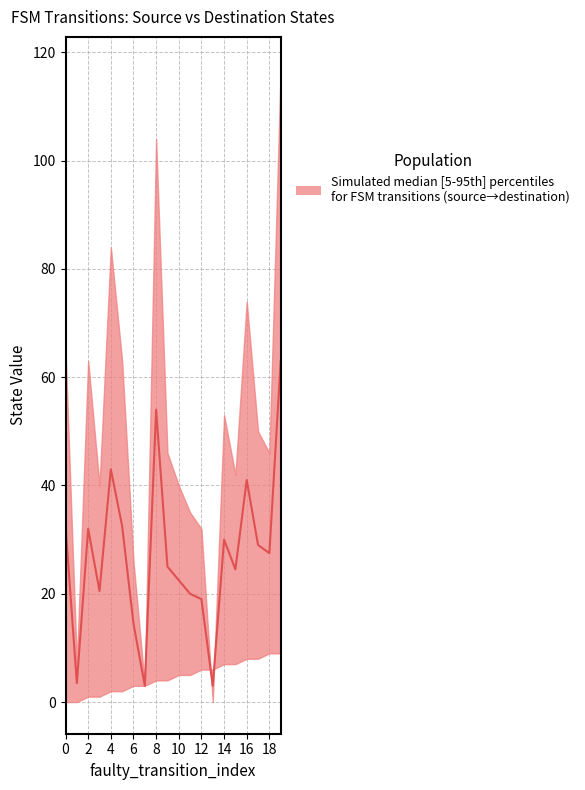

How many points are lower than both their immediate neighbors (excluding endpoints)?

6